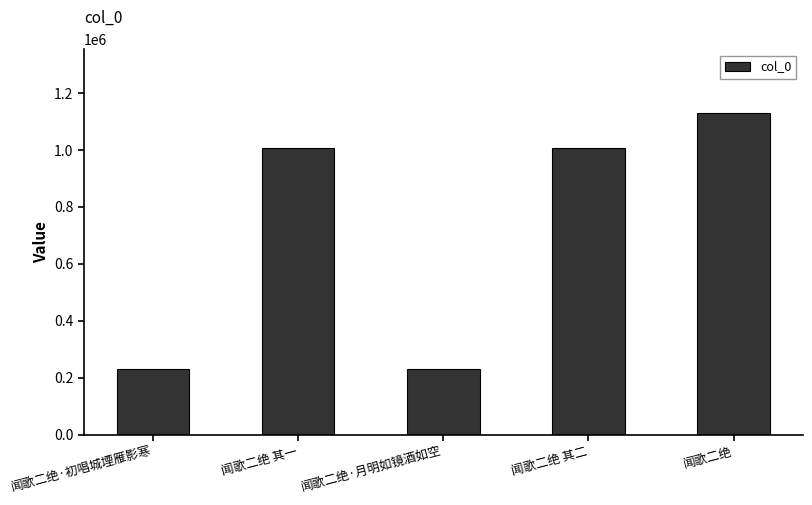

Where is the data nearest to the value 680132?

闻歌二绝 其二